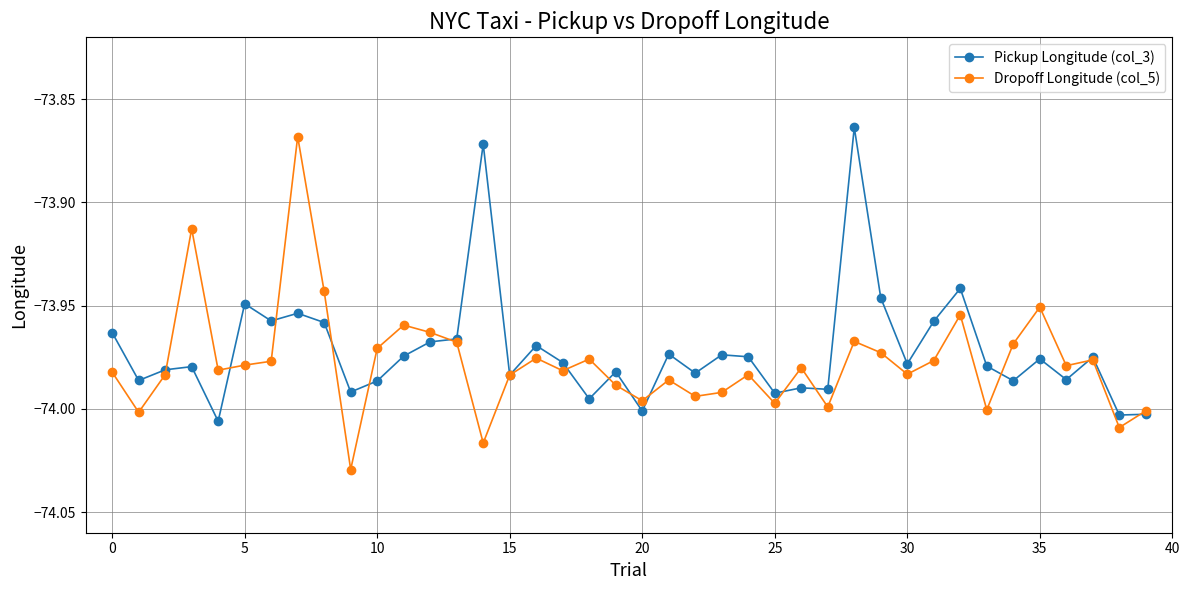

Which series has the largest range (max minus min)?

Dropoff Longitude (col_5)